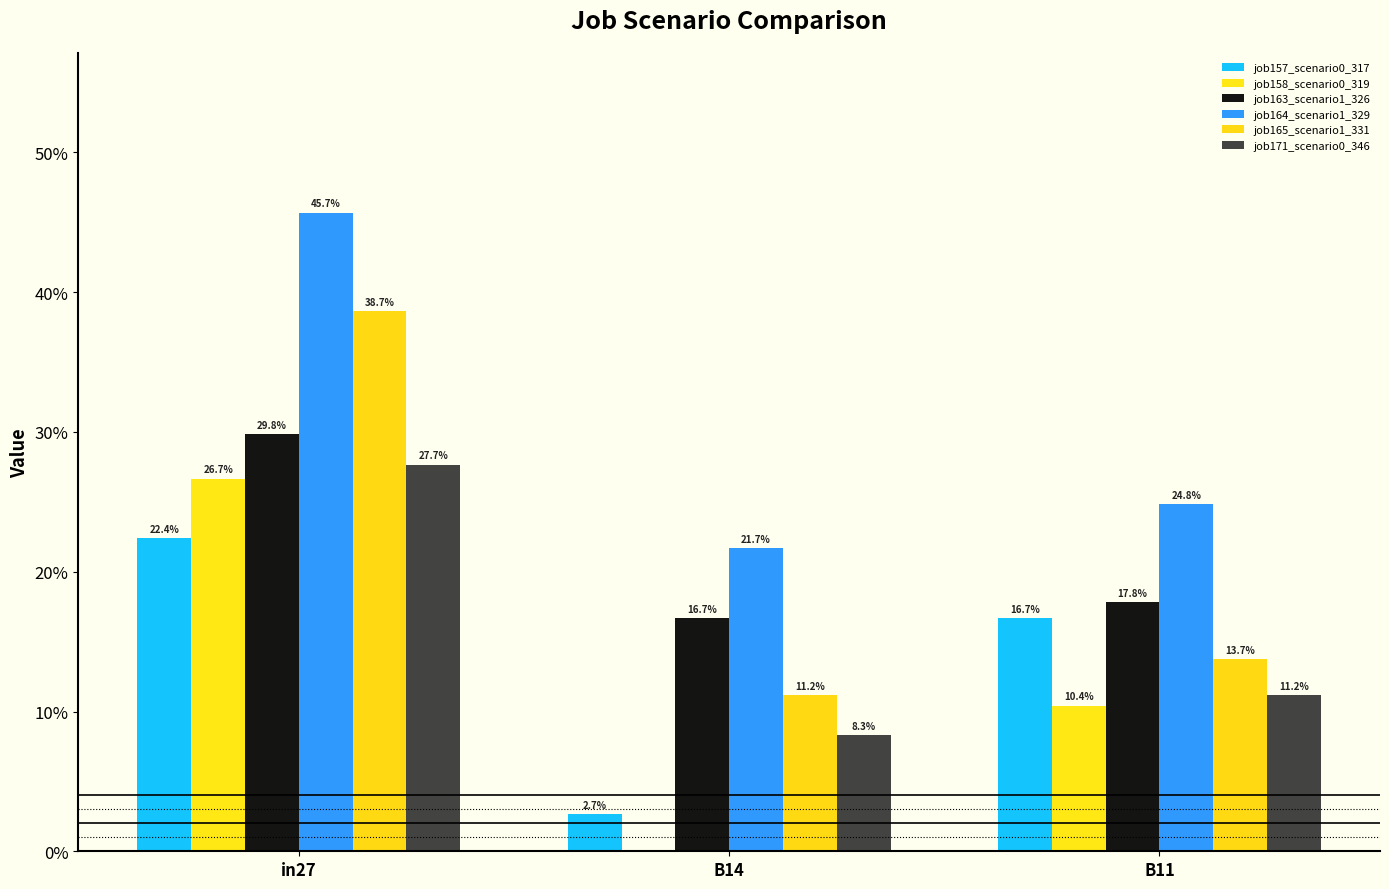

Does the chart contain stacked bars?

No